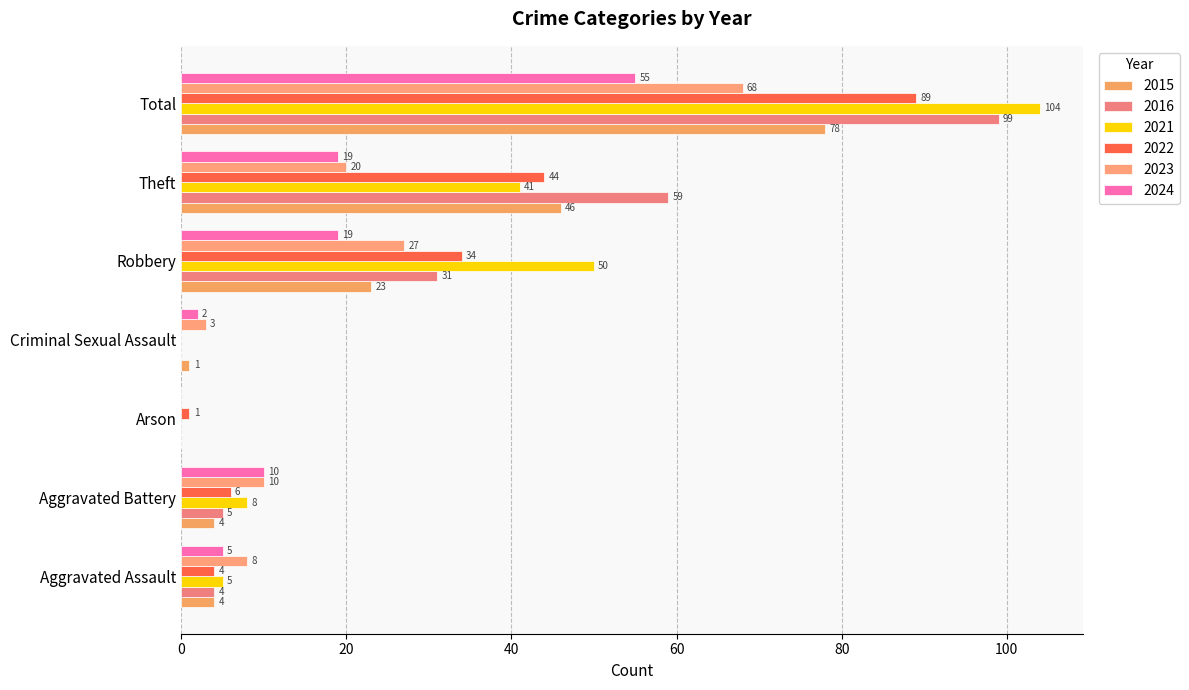

Which category has the lowest value across all series?

Arson